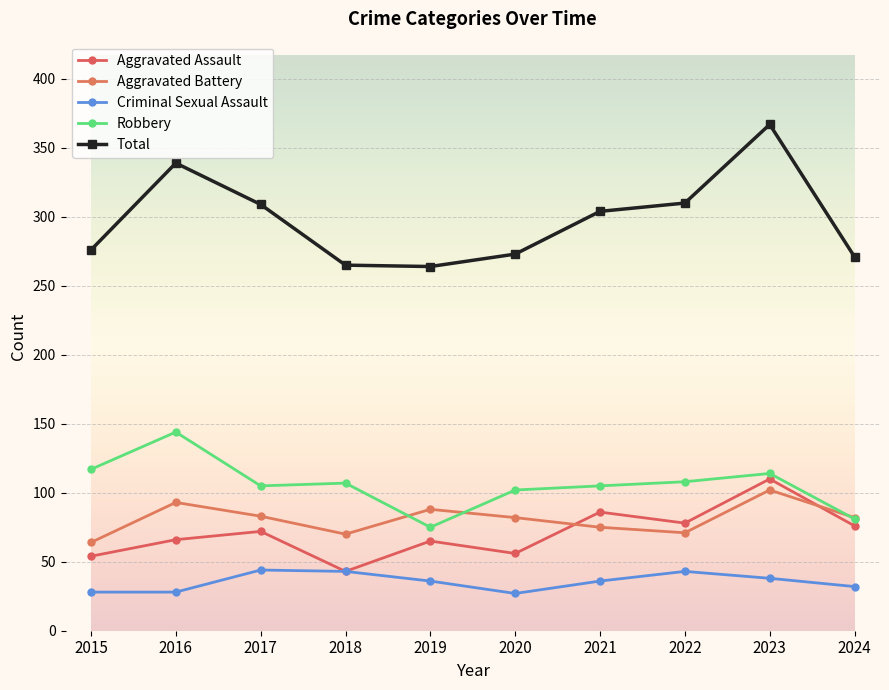

At which category is the sum across all series the highest?

2023